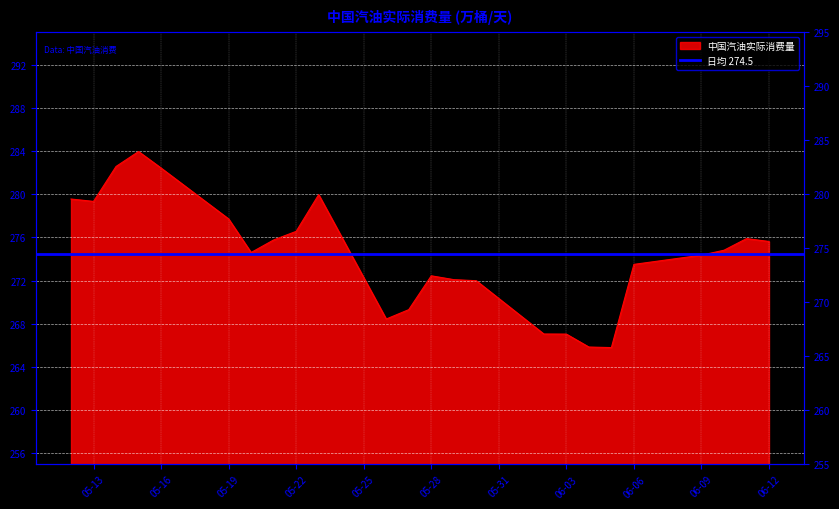

What is the value of the 11th point from the left?

268.4